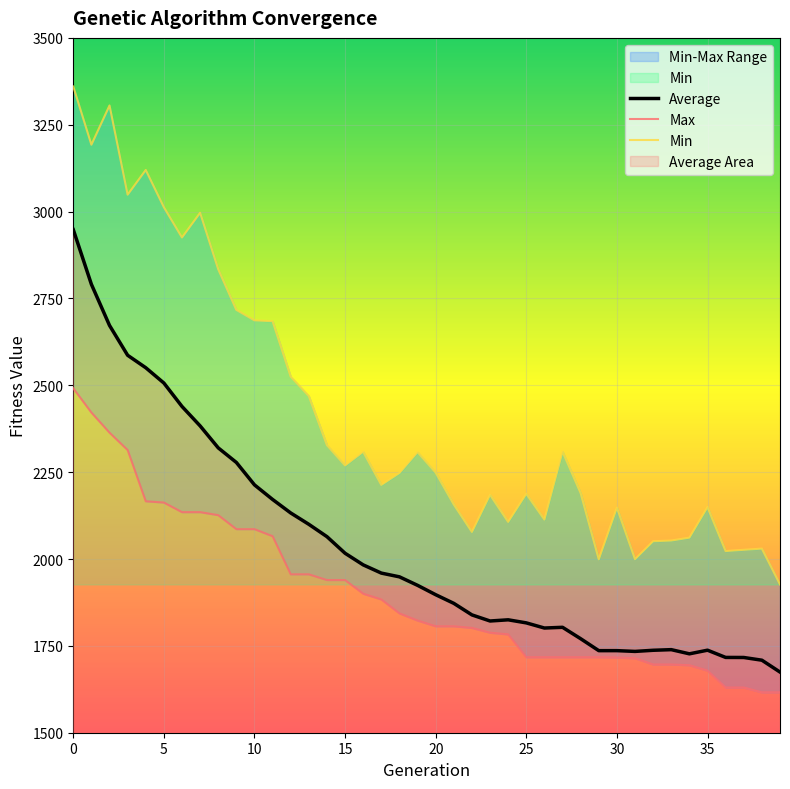

Between 27 and 17, which is larger?

17